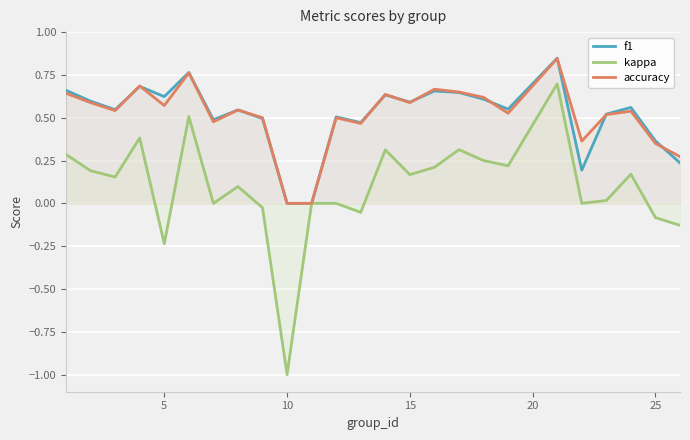

What are all the series names shown in the legend?

f1, kappa, accuracy